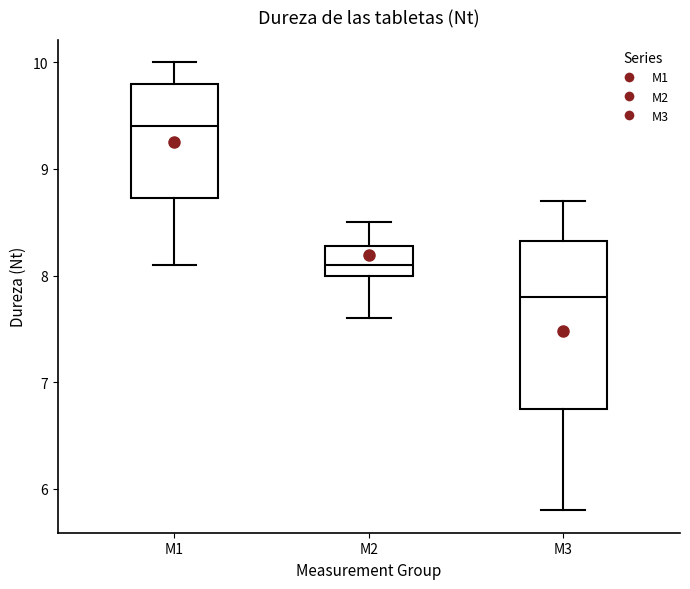

Reading left to right, read every box against the y-axis: the position of its median line, the range the box covers, and the ends of its whiskers. The values are not printed on the chart, so give them approximately, as read against the axis.

M1: median 9.4, box 8.7 to 9.8, whiskers 8.1 to 10.0
M2: median 8.1, box 8.0 to 8.3, whiskers 7.6 to 8.5
M3: median 7.8, box 6.8 to 8.3, whiskers 5.8 to 8.7